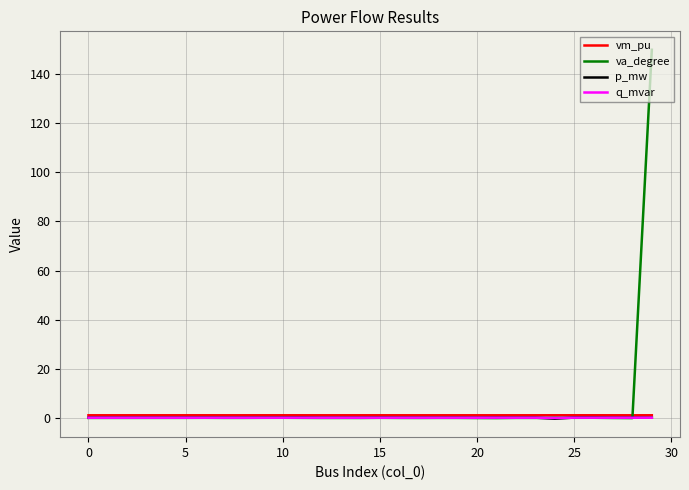

What is the maximum value shown in the chart?

150.0